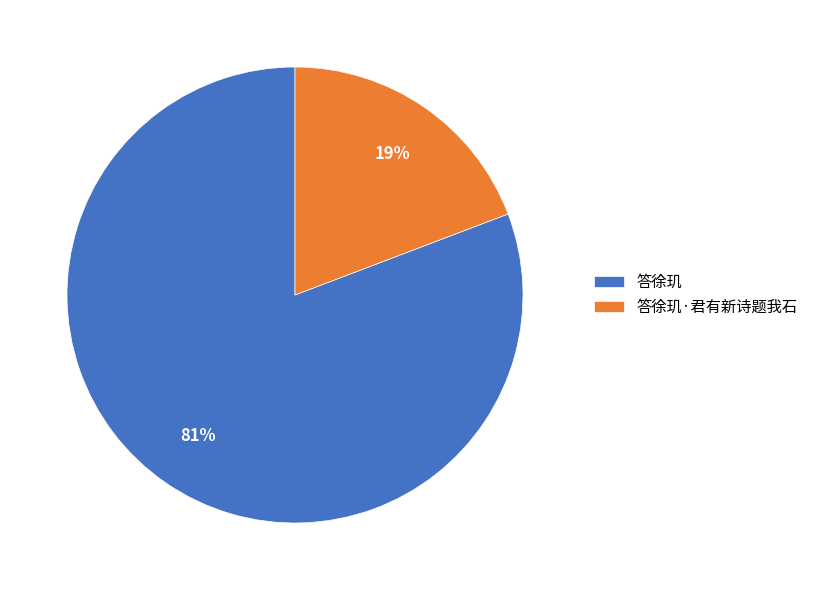

The 答徐玑·君有新诗题我石 slice represents 19% of the pie. True or false?

True